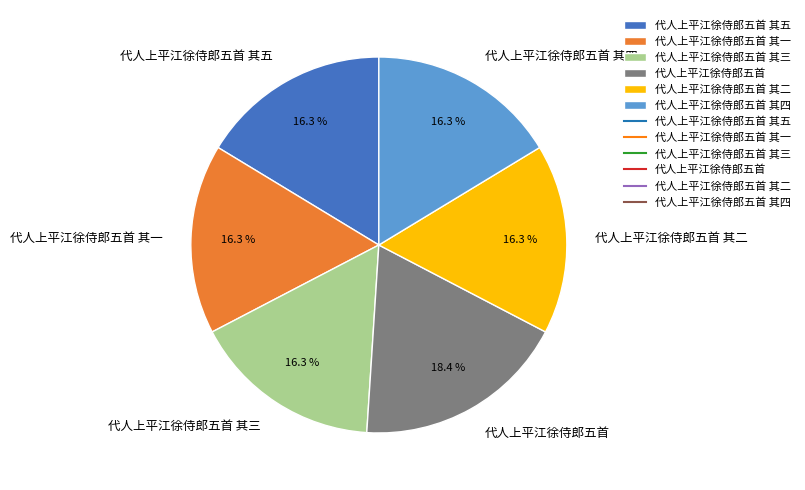

To the nearest percent, what is the difference between the 代人上平江徐侍郎五首 其四 and 代人上平江徐侍郎五首 slice percentages?

2%